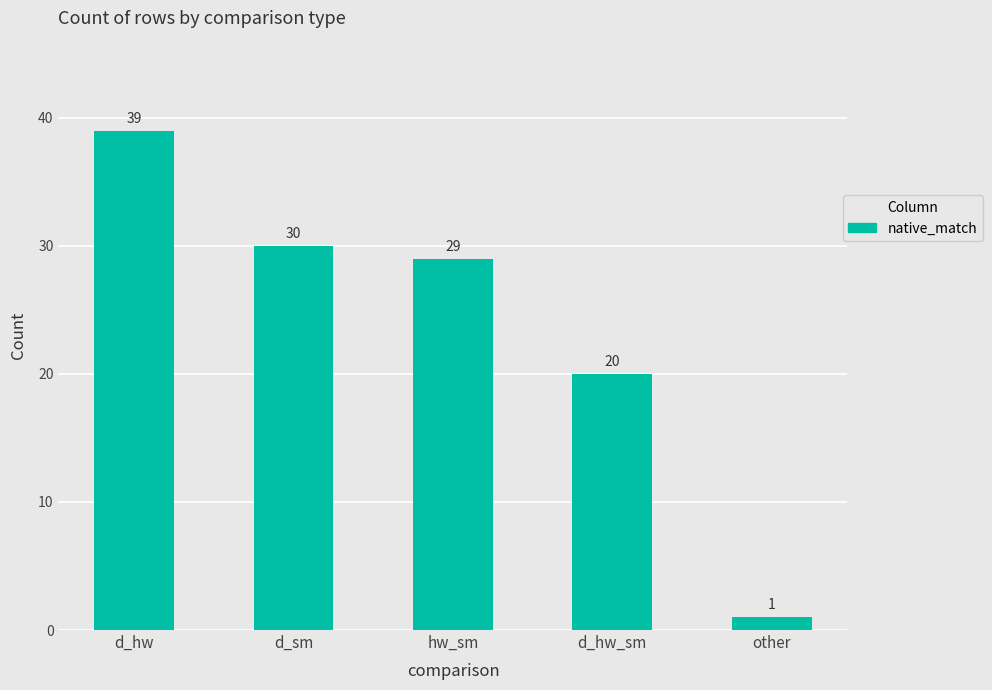

What position from the right is d_sm?

4